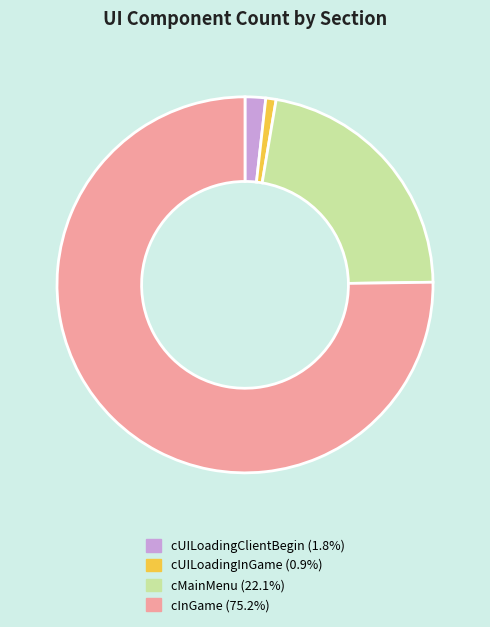

What is the smallest slice in the pie chart?

cUILoadingInGame